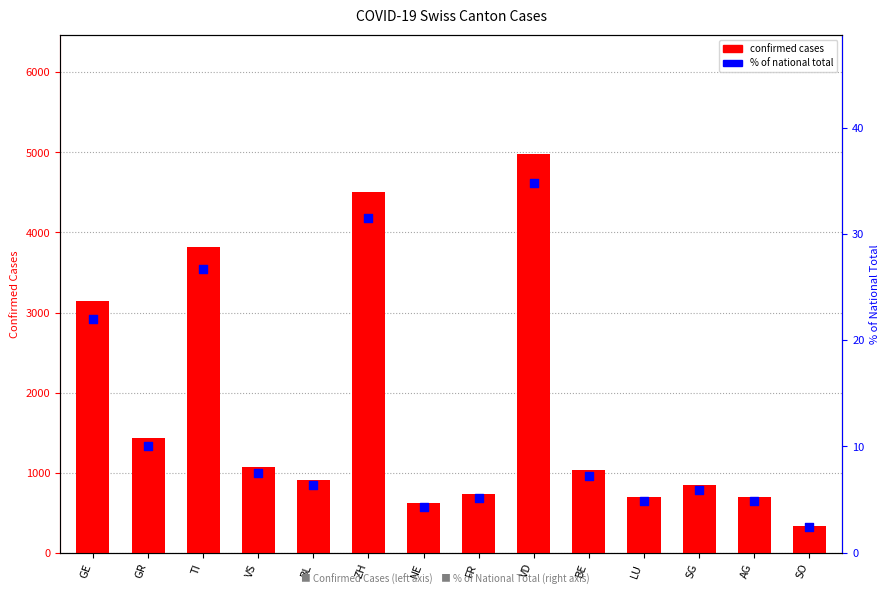

Which series has the widest spread of Y values?

confirmed cases